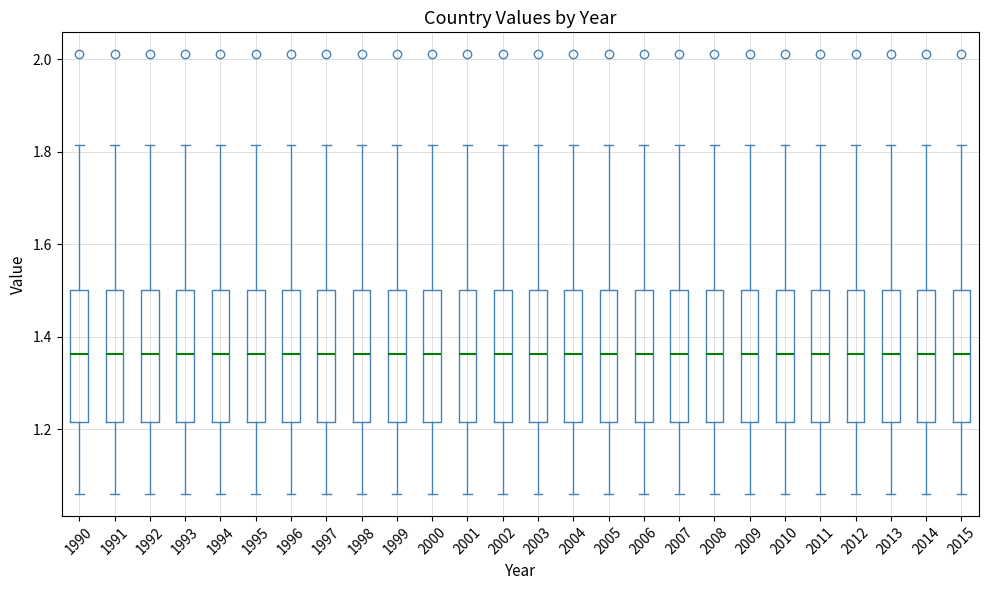

Where does the upper whisker of the box at x = 2003 end on the y-axis? The values are not printed on the chart, so give them approximately, as read against the axis.

1.82